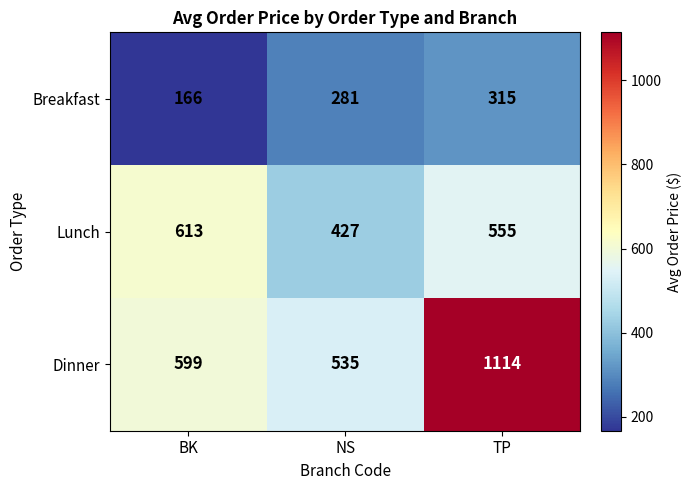

How many Dinner values are between 535 and 1114?

3